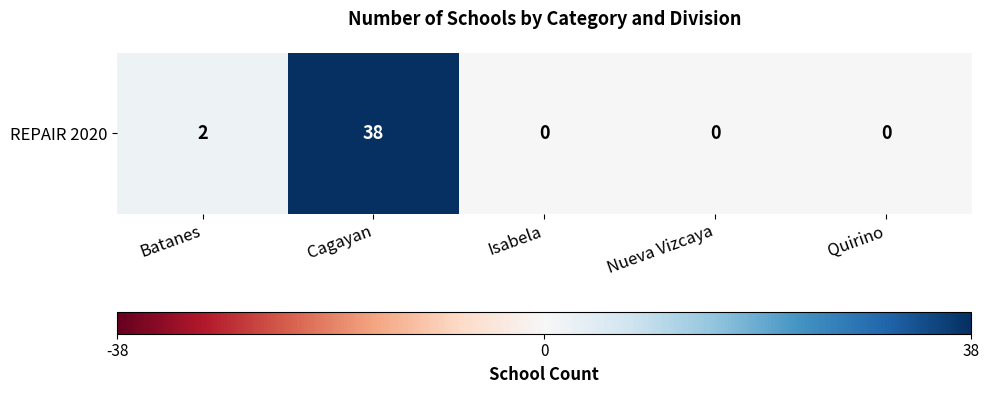

Rank the categories by value from highest to lowest.

Cagayan, Batanes, Isabela, Nueva Vizcaya, Quirino